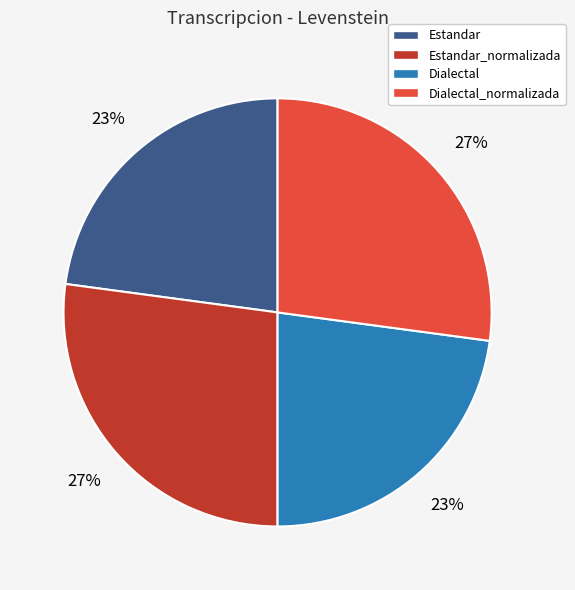

Does Dialectal account for over 50% of the chart?

No